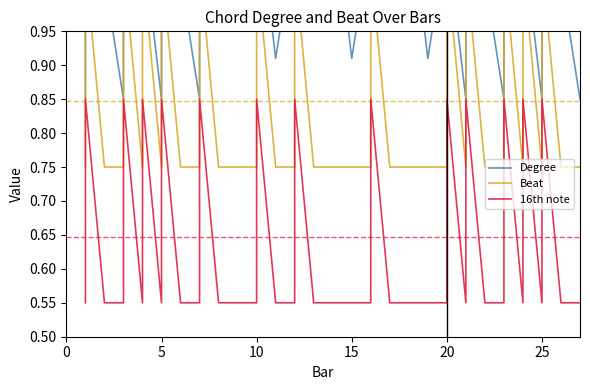

How many times do Beat and Degree cross each other?

14